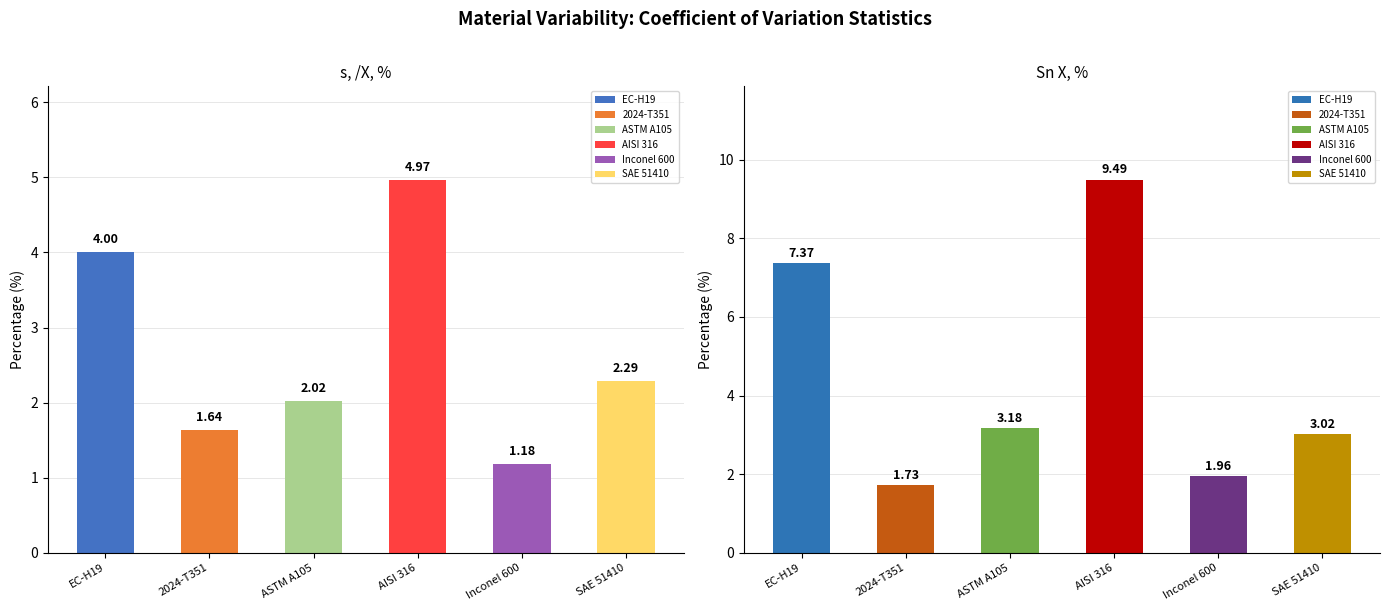

Reading left to right, list all the values displayed in this chart.

s, /X, %: EC-H19=4.0	2024-T351=1.6	ASTM A105=2.0	AISI 316=5.0	Inconel 600=1.2	SAE 51410=2.3
Sn X, %: EC-H19=7.4	2024-T351=1.7	ASTM A105=3.2	AISI 316=9.5	Inconel 600=2.0	SAE 51410=3.0